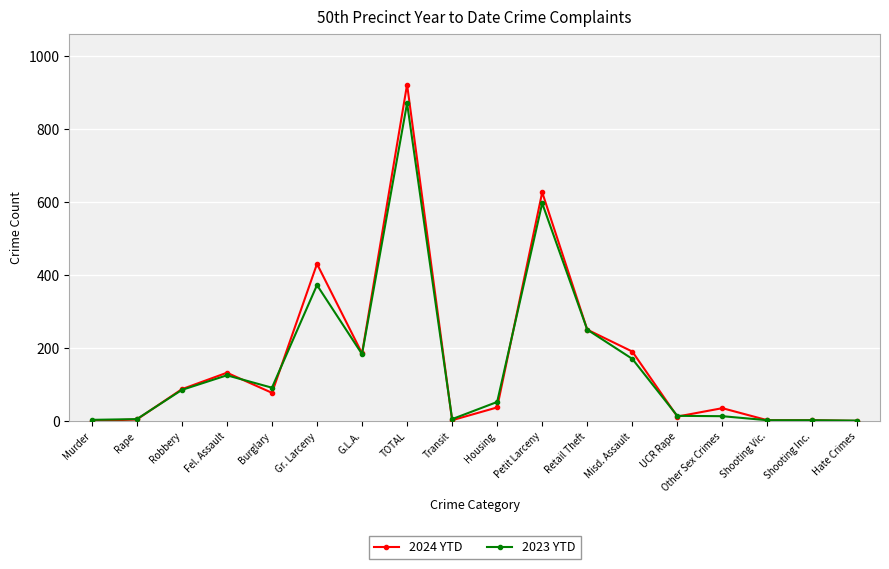

Between Fel. Assault and TOTAL, which series saw the biggest shift?

2024 YTD